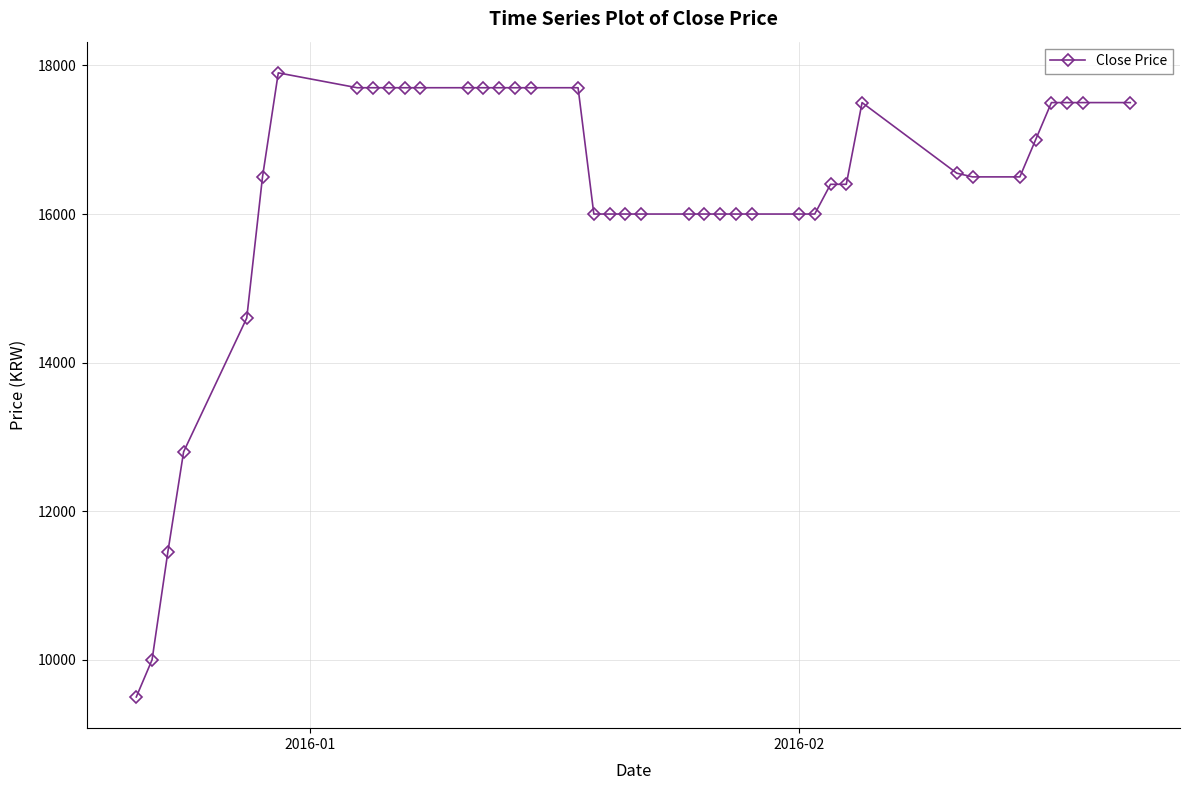

What is the value of the 6th point from the left?

16500